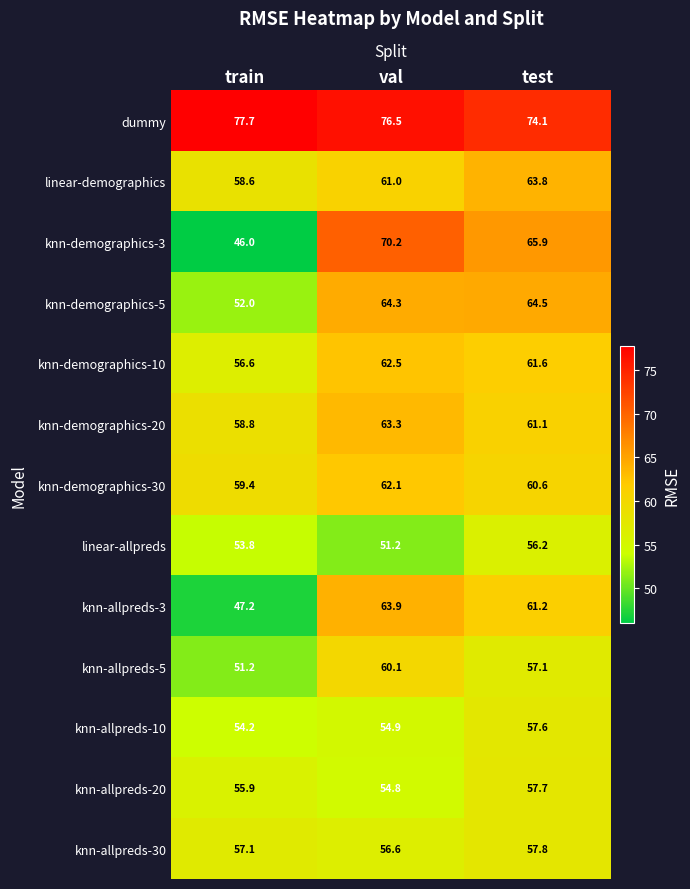

What is the difference between the linear-demographics values at val and test?

2.8